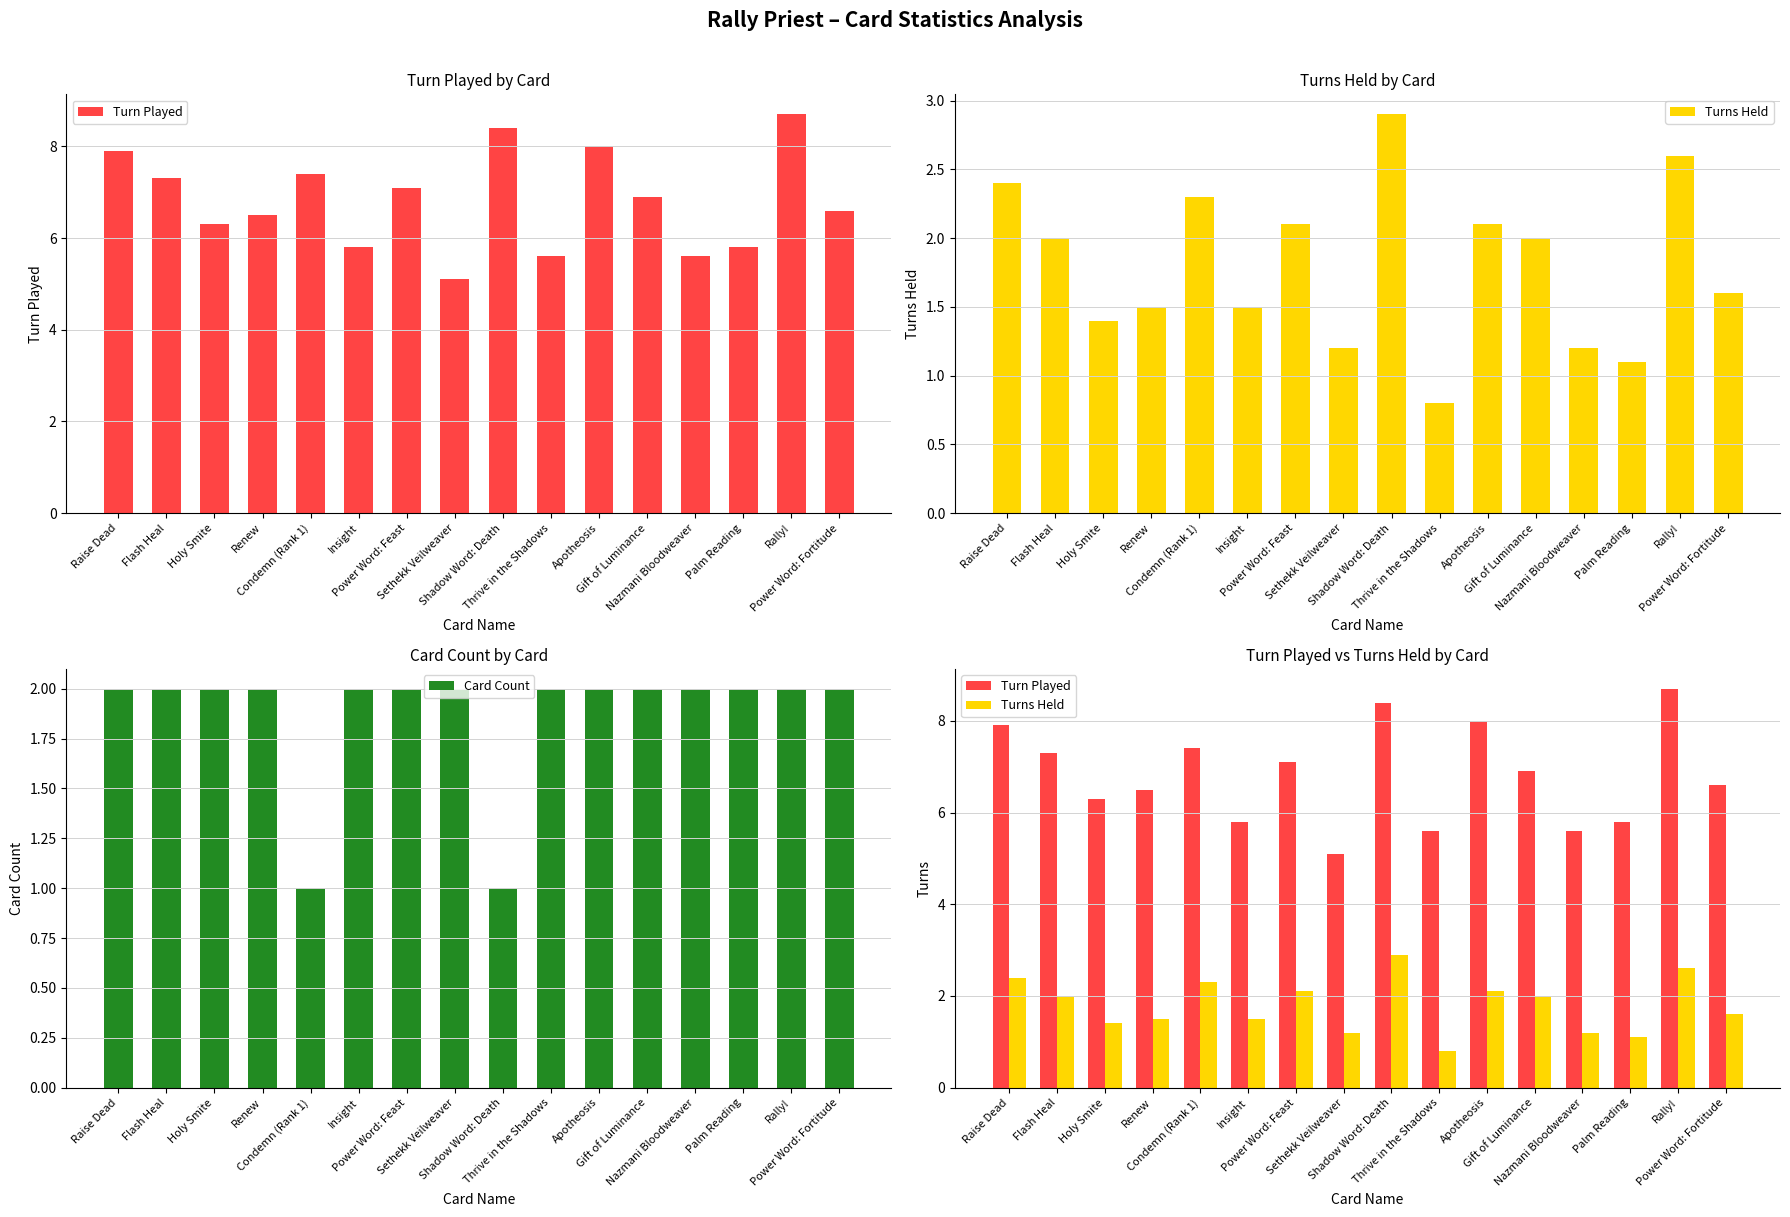

Which series has the largest range (max minus min)?

Turn Played